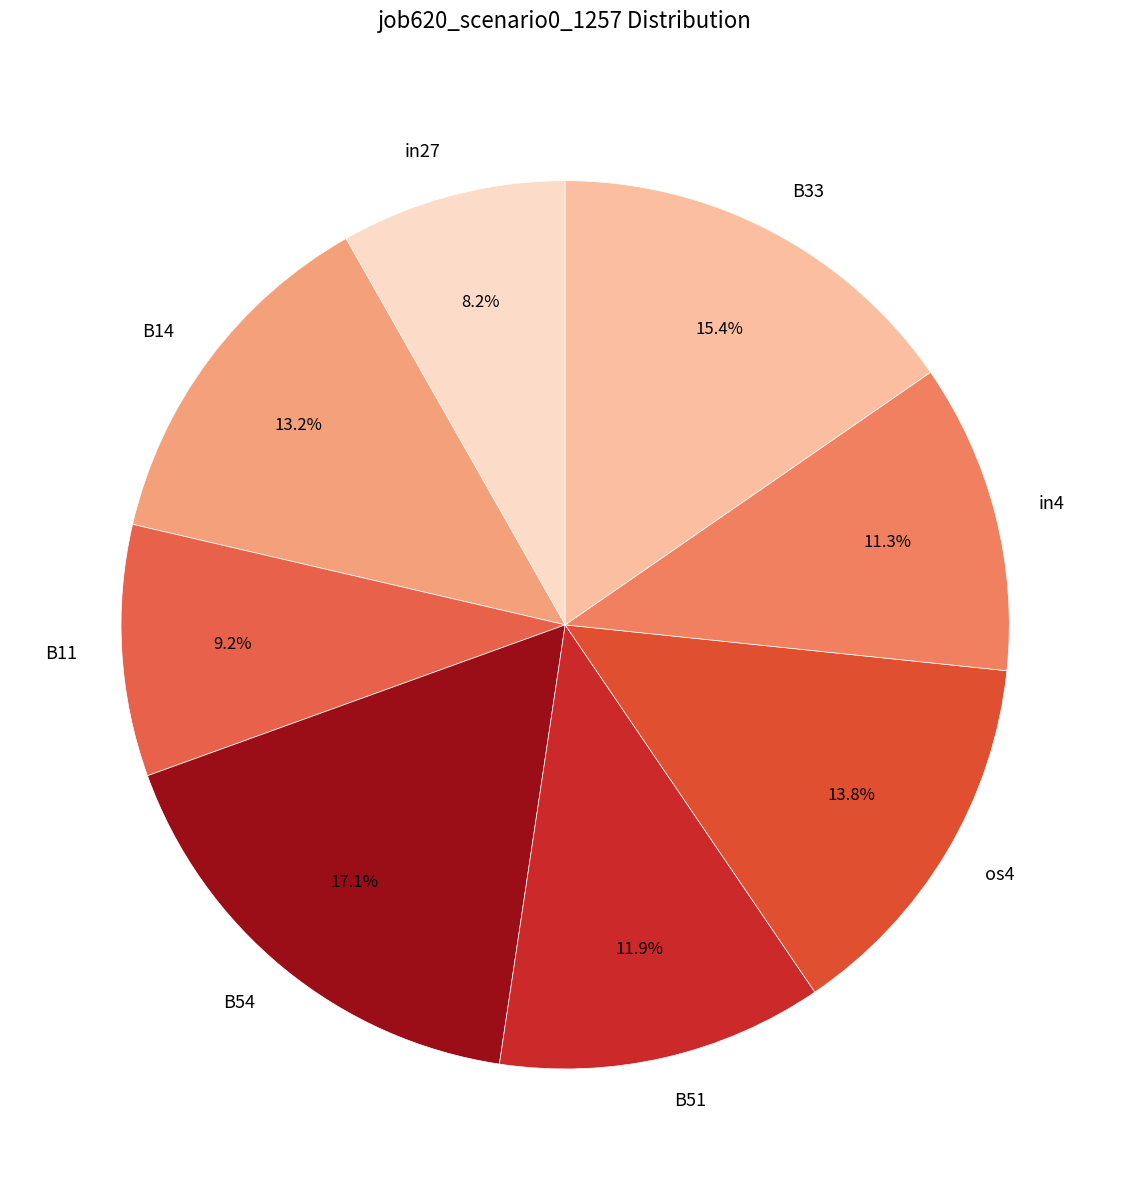

Does any single category account for the majority?

No